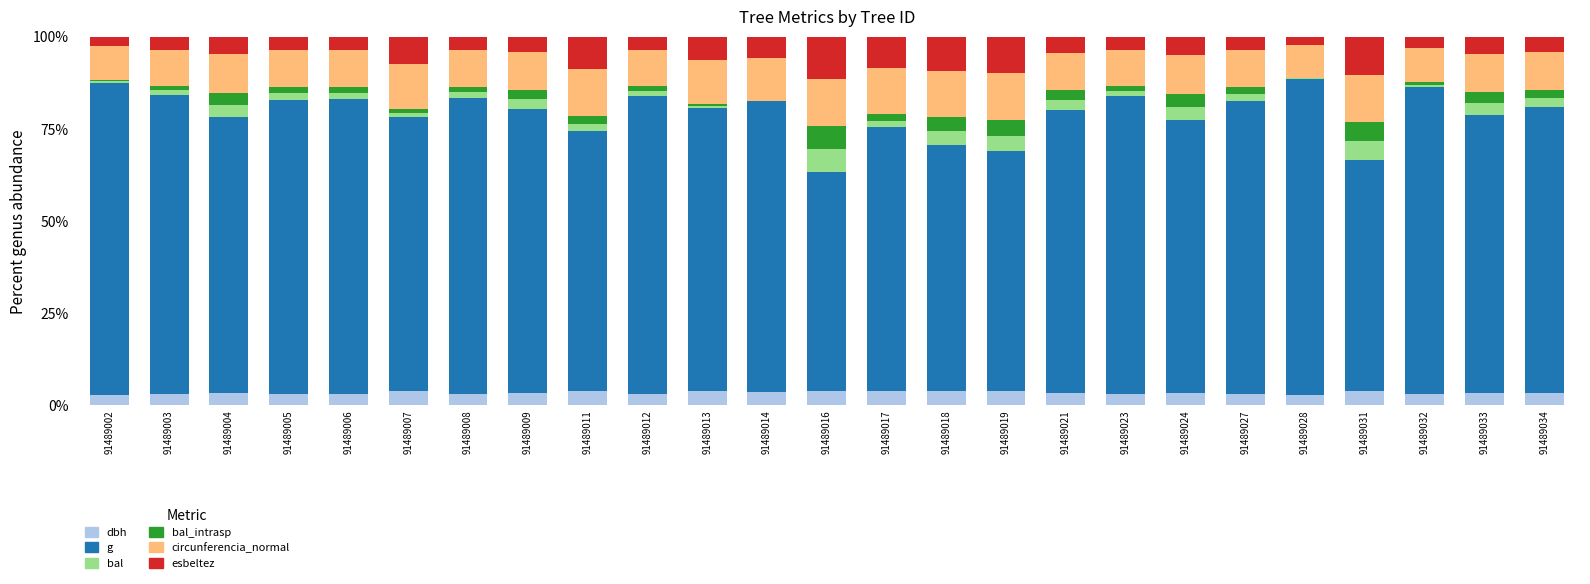

Read the dbh value at 91489033.

3.3